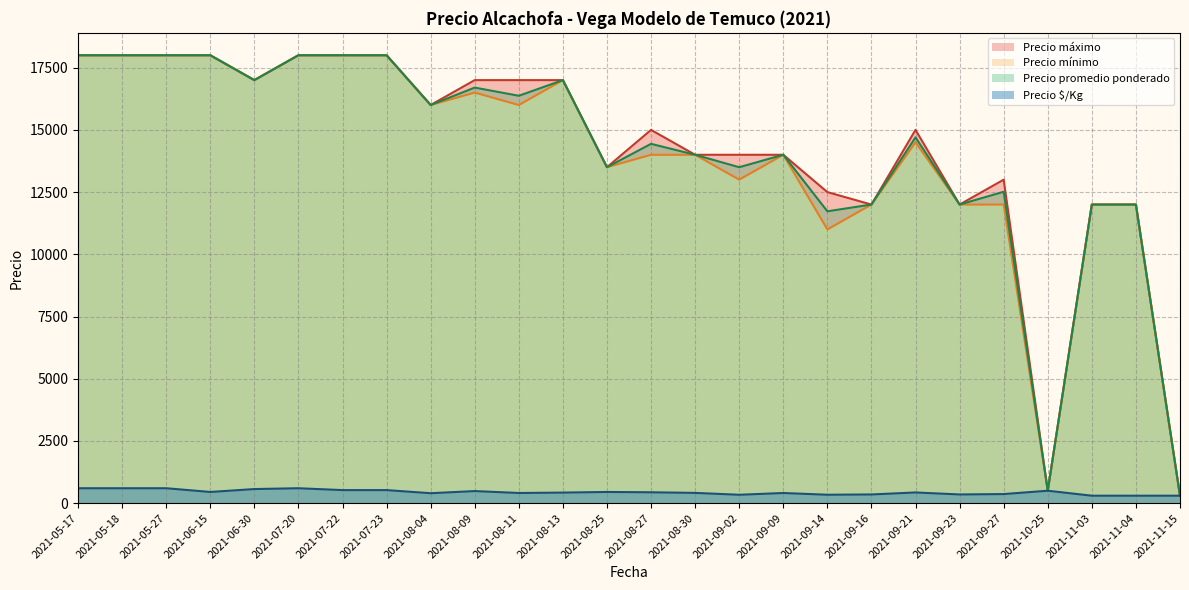

What is the value of the Precio $/Kg point at the 19th from the left?

419